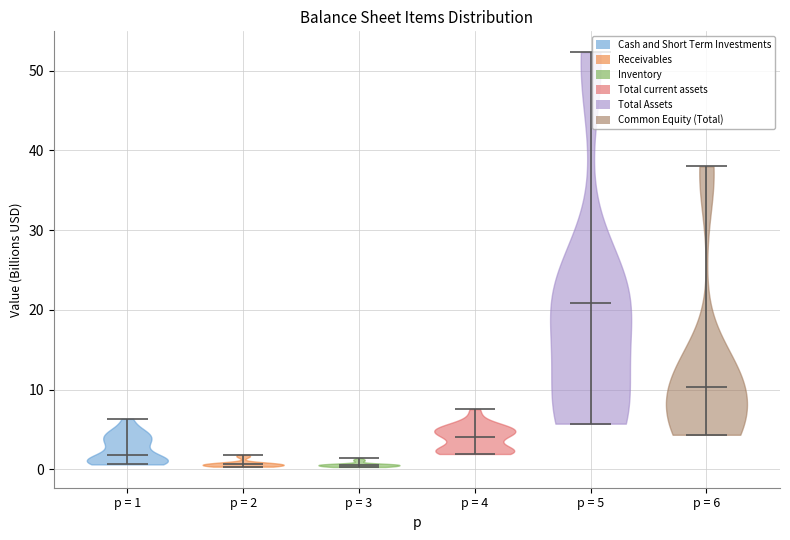

Reading left to right, read every violin against the y-axis: where its median line is, and the lowest and highest points it reaches. The values are not printed on the chart, so give them approximately, as read against the axis.

p = 1: median line 2, lowest point 1, highest point 6
p = 2: median line 1, lowest point 0, highest point 2
p = 3: median line 1, lowest point 0, highest point 1
p = 4: median line 4, lowest point 2, highest point 8
p = 5: median line 21, lowest point 6, highest point 52
p = 6: median line 10, lowest point 4, highest point 38